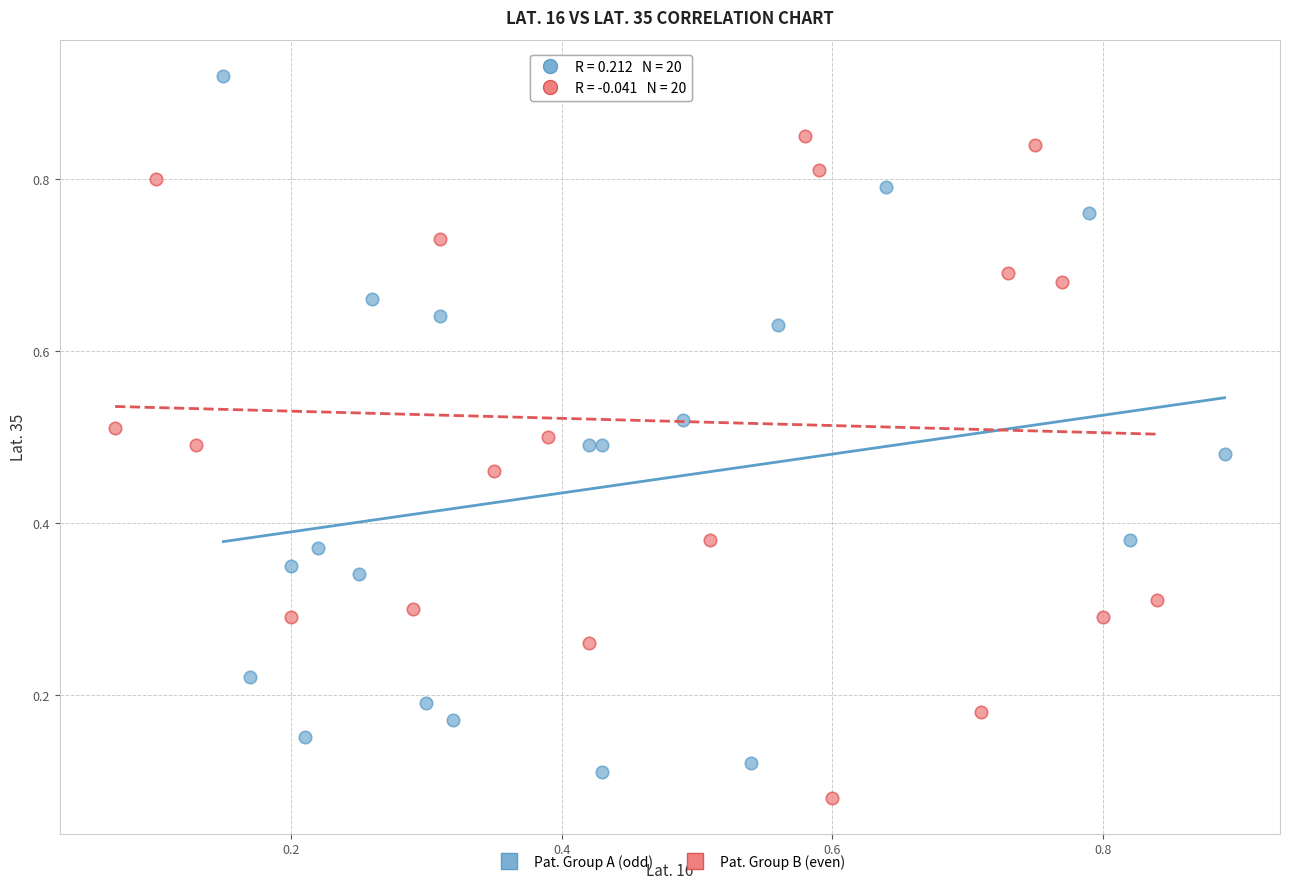

Which series reaches the minimum Y coordinate?

Pat. Group B (even)